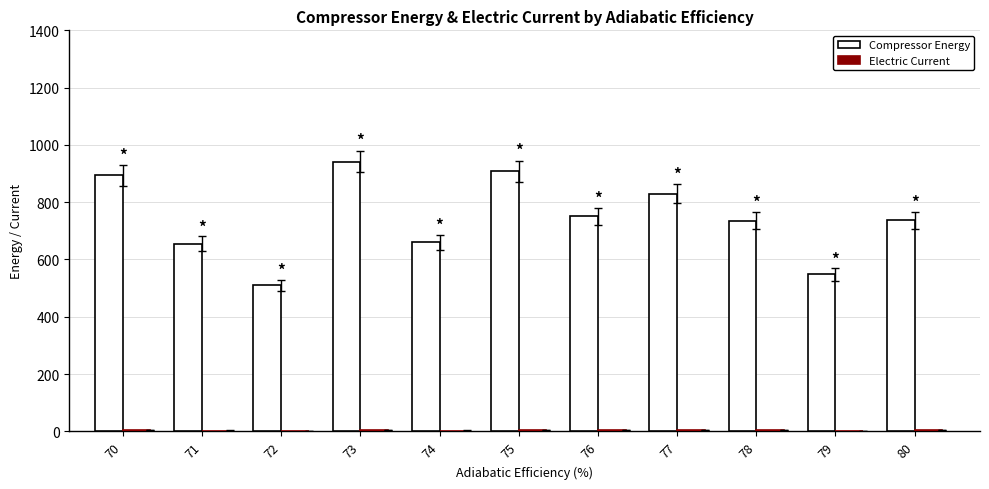

What is the total value across all series at 78?

738.1